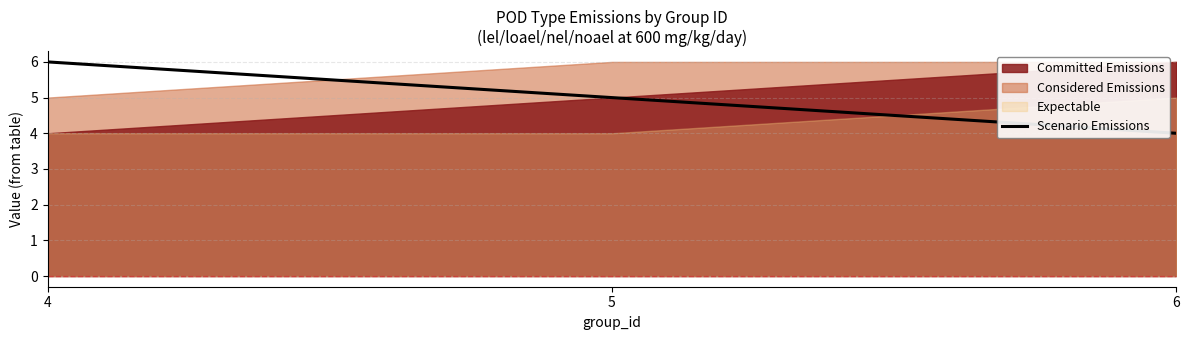

At which label does Scenario Emissions reach its minimum?

6